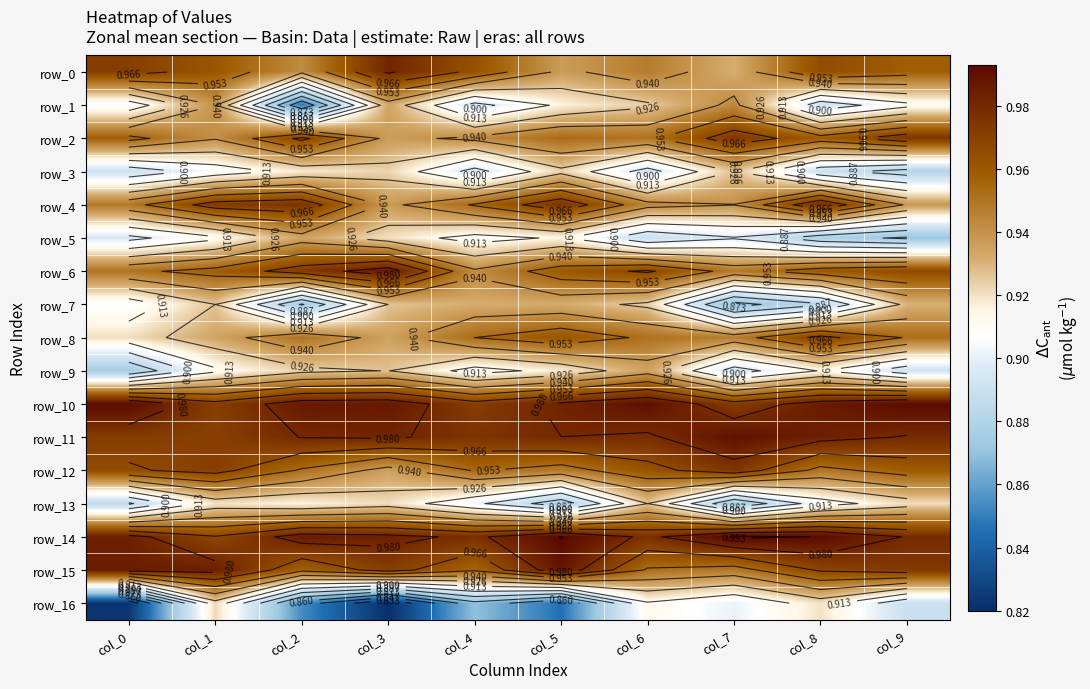

Which has a higher value, col_6 or col_7?

col_6